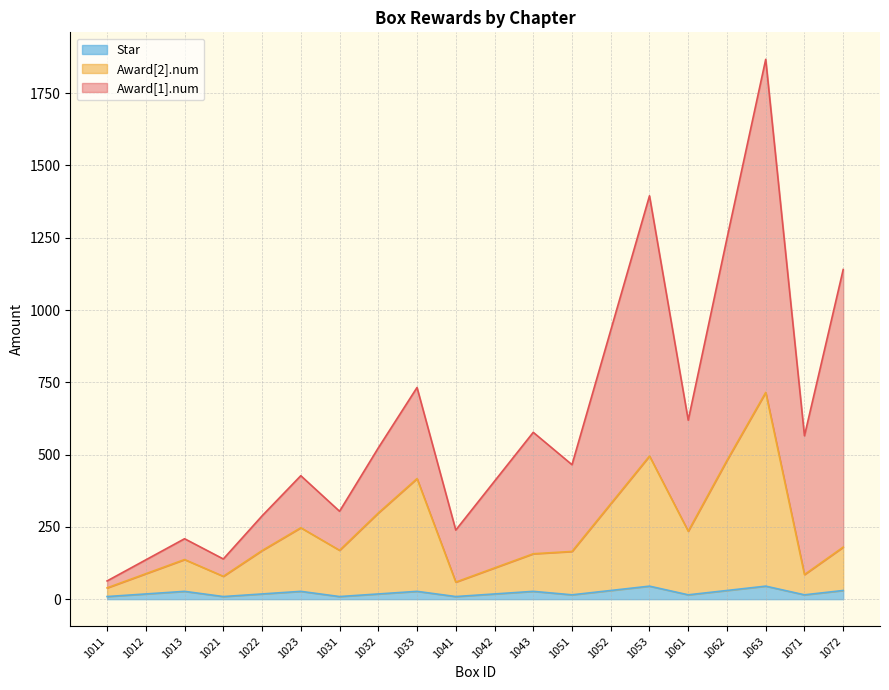

Which category has the lowest value across all series?

1011